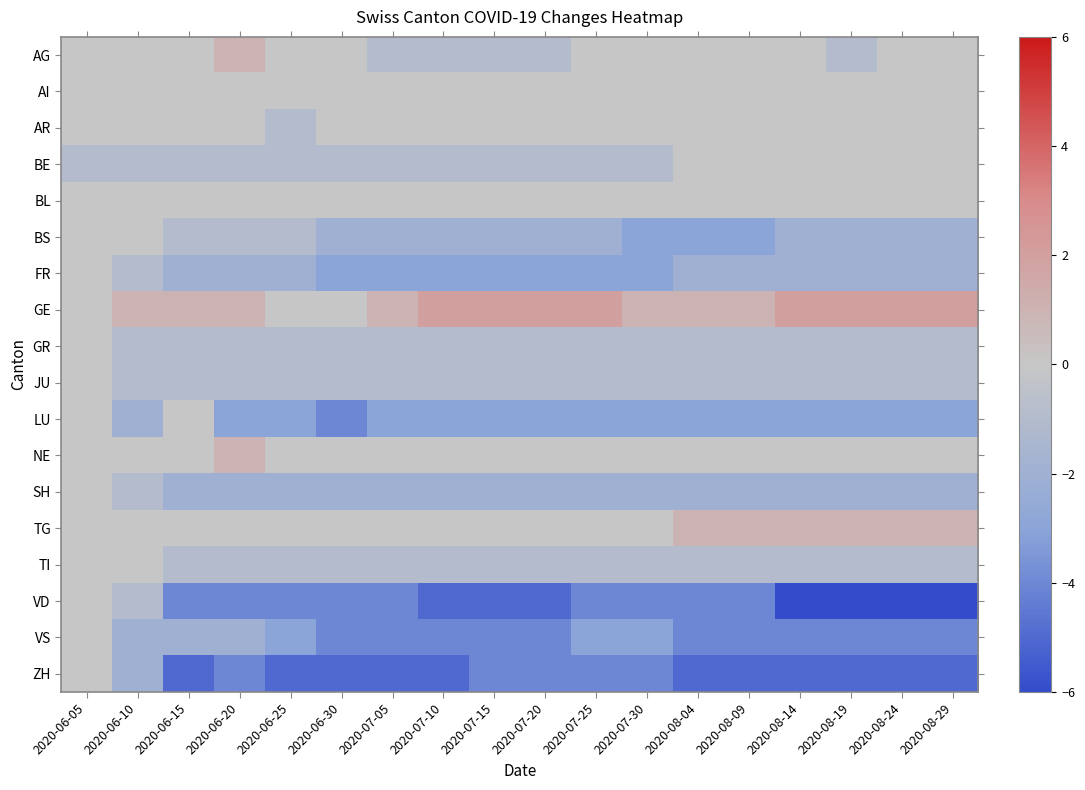

At how many categories does at least one series exceed -2?

18